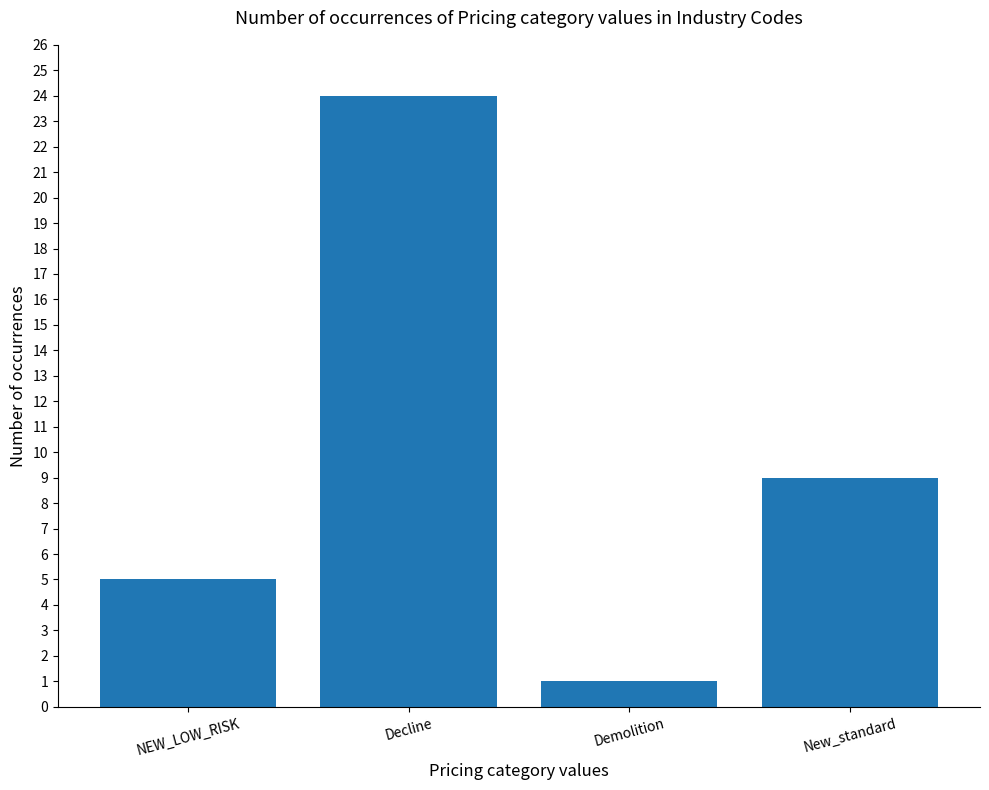

What value does the data have at Decline, to the nearest 5?

25